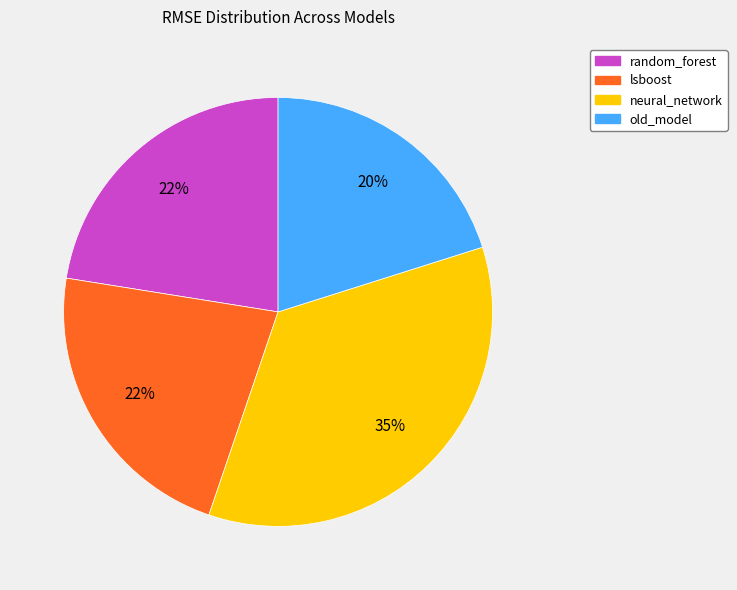

To the nearest percent, what percentage of the pie is random_forest?

22%